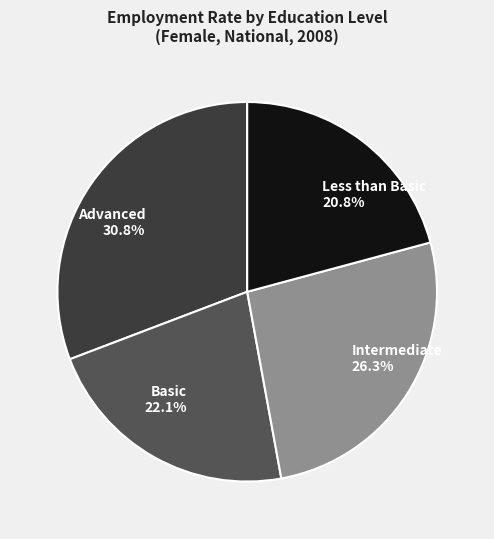

To the nearest percent, what is the difference between the largest and smallest slice percentages?

10%